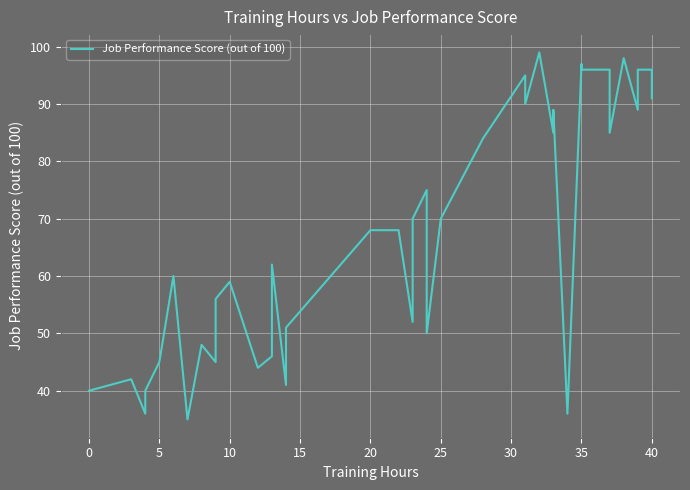

How many points are lower than both their immediate neighbors (excluding endpoints)?

12